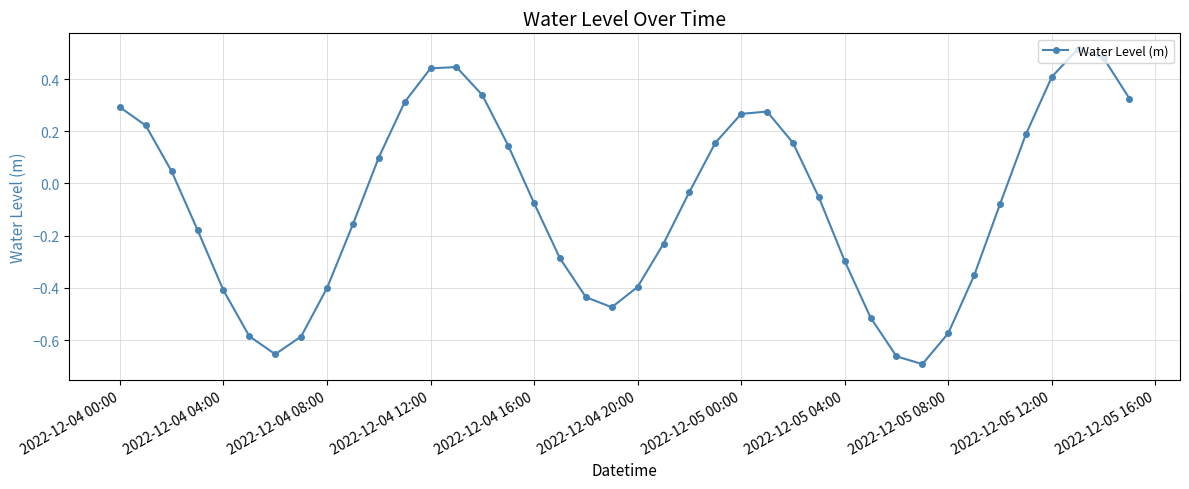

True or false: the data has more than 1 interior local peaks.

True